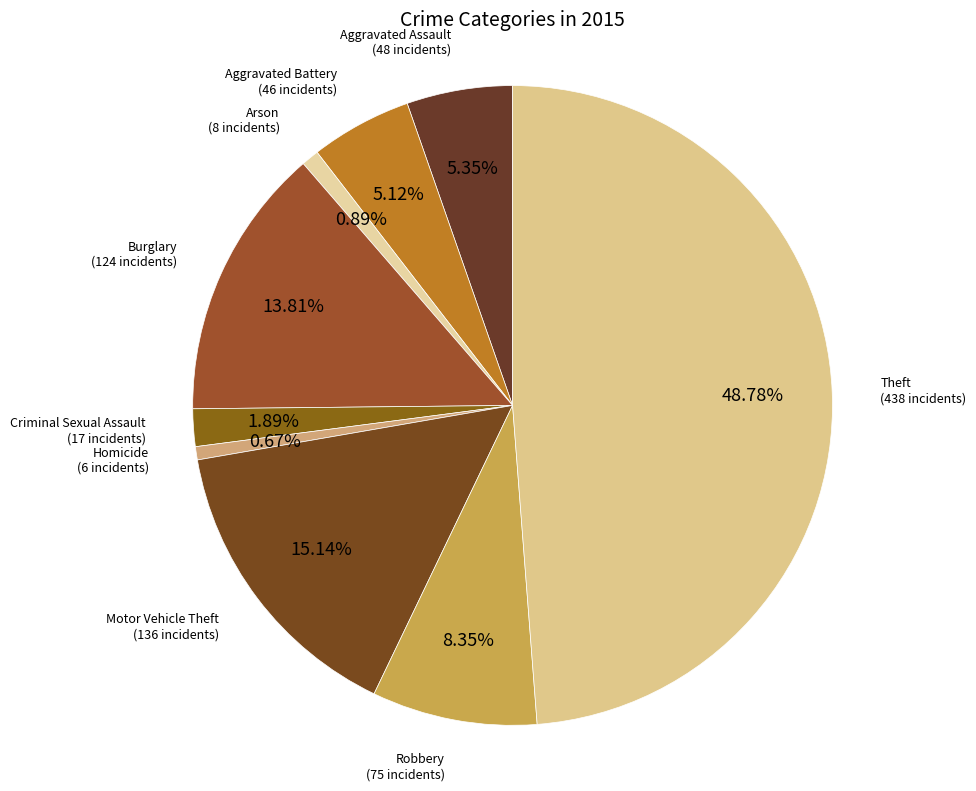

To the nearest percent, what is the average slice percentage?

11%